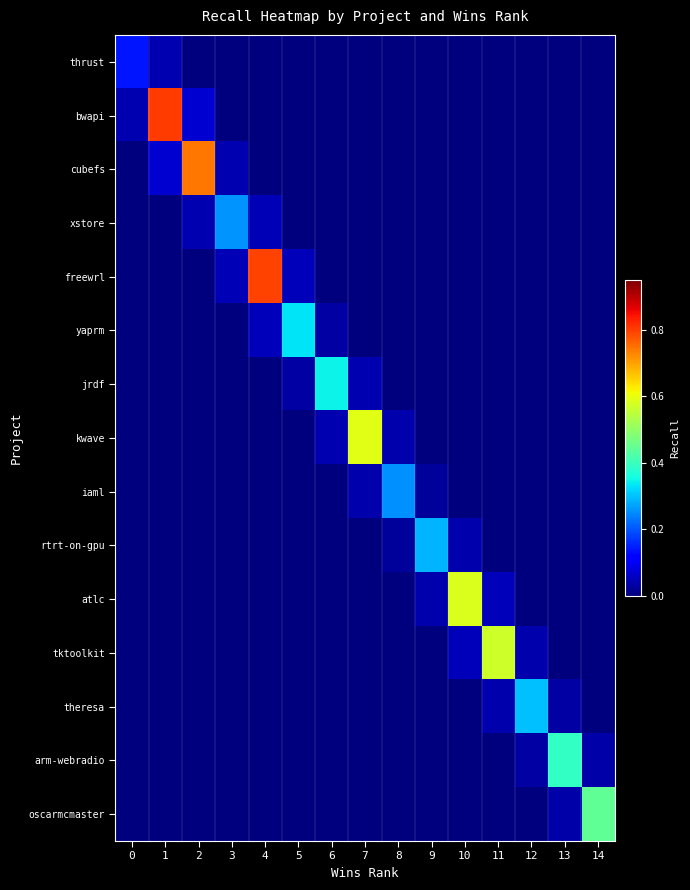

Reading left to right, extract all data points from this chart.

thrust: 0=0.1	1=0.0	2=0.0	3=0.0	4=0.0	5=0.0	6=0.0	7=0.0	8=0.0	9=0.0	10=0.0	11=0.0	12=0.0	13=0.0	14=0.0
bwapi: 0=0.0	1=0.8	2=0.1	3=0.0	4=0.0	5=0.0	6=0.0	7=0.0	8=0.0	9=0.0	10=0.0	11=0.0	12=0.0	13=0.0	14=0.0
cubefs: 0=0.0	1=0.1	2=0.7	3=0.0	4=0.0	5=0.0	6=0.0	7=0.0	8=0.0	9=0.0	10=0.0	11=0.0	12=0.0	13=0.0	14=0.0
xstore: 0=0.0	1=0.0	2=0.0	3=0.3	4=0.0	5=0.0	6=0.0	7=0.0	8=0.0	9=0.0	10=0.0	11=0.0	12=0.0	13=0.0	14=0.0
freewrl: 0=0.0	1=0.0	2=0.0	3=0.0	4=0.8	5=0.0	6=0.0	7=0.0	8=0.0	9=0.0	10=0.0	11=0.0	12=0.0	13=0.0	14=0.0
yaprm: 0=0.0	1=0.0	2=0.0	3=0.0	4=0.0	5=0.3	6=0.0	7=0.0	8=0.0	9=0.0	10=0.0	11=0.0	12=0.0	13=0.0	14=0.0
jrdf: 0=0.0	1=0.0	2=0.0	3=0.0	4=0.0	5=0.0	6=0.3	7=0.0	8=0.0	9=0.0	10=0.0	11=0.0	12=0.0	13=0.0	14=0.0
kwave: 0=0.0	1=0.0	2=0.0	3=0.0	4=0.0	5=0.0	6=0.0	7=0.6	8=0.0	9=0.0	10=0.0	11=0.0	12=0.0	13=0.0	14=0.0
iaml: 0=0.0	1=0.0	2=0.0	3=0.0	4=0.0	5=0.0	6=0.0	7=0.0	8=0.3	9=0.0	10=0.0	11=0.0	12=0.0	13=0.0	14=0.0
rtrt-on-gpu: 0=0.0	1=0.0	2=0.0	3=0.0	4=0.0	5=0.0	6=0.0	7=0.0	8=0.0	9=0.3	10=0.0	11=0.0	12=0.0	13=0.0	14=0.0
atlc: 0=0.0	1=0.0	2=0.0	3=0.0	4=0.0	5=0.0	6=0.0	7=0.0	8=0.0	9=0.0	10=0.6	11=0.1	12=0.0	13=0.0	14=0.0
tktoolkit: 0=0.0	1=0.0	2=0.0	3=0.0	4=0.0	5=0.0	6=0.0	7=0.0	8=0.0	9=0.0	10=0.1	11=0.6	12=0.0	13=0.0	14=0.0
theresa: 0=0.0	1=0.0	2=0.0	3=0.0	4=0.0	5=0.0	6=0.0	7=0.0	8=0.0	9=0.0	10=0.0	11=0.0	12=0.3	13=0.0	14=0.0
arm-webradio: 0=0.0	1=0.0	2=0.0	3=0.0	4=0.0	5=0.0	6=0.0	7=0.0	8=0.0	9=0.0	10=0.0	11=0.0	12=0.0	13=0.4	14=0.0
oscarmcmaster: 0=0.0	1=0.0	2=0.0	3=0.0	4=0.0	5=0.0	6=0.0	7=0.0	8=0.0	9=0.0	10=0.0	11=0.0	12=0.0	13=0.0	14=0.4